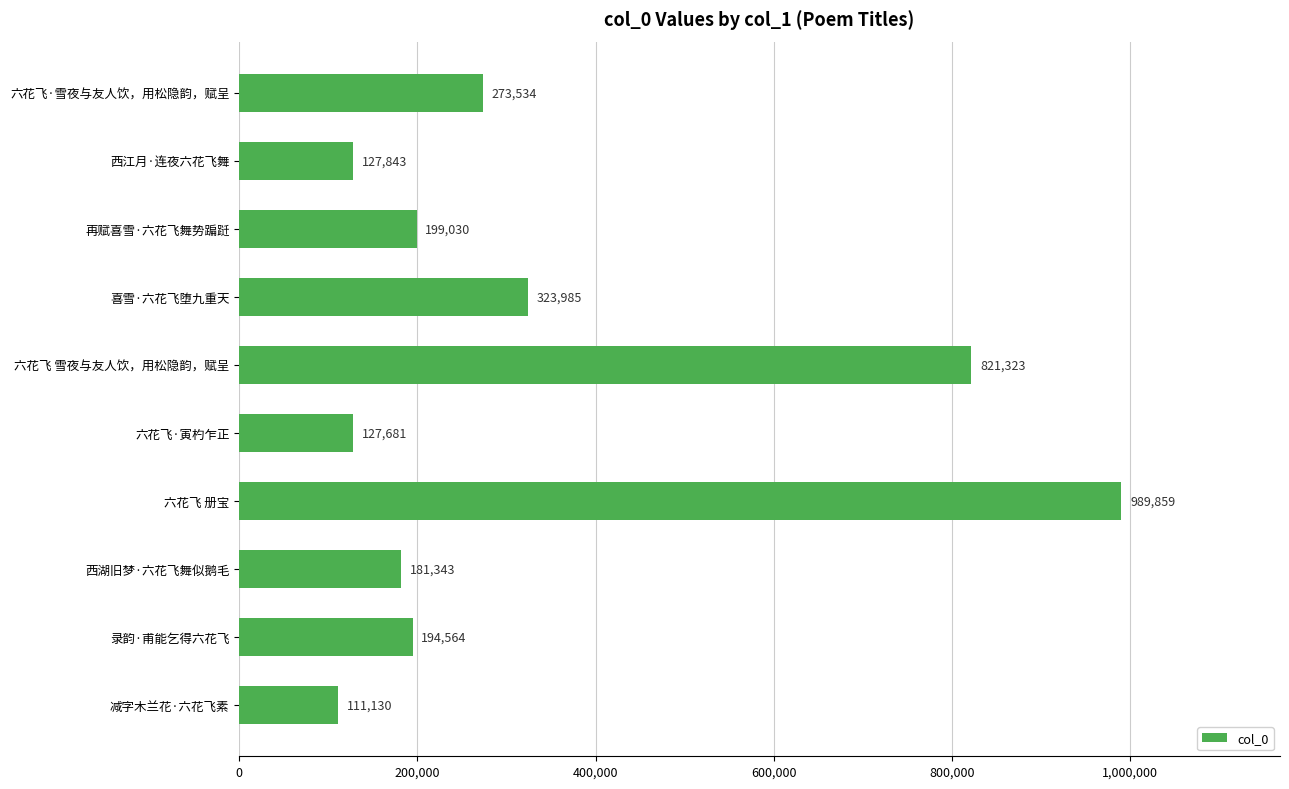

The value at 六花飞·雪夜与友人饮，用松隐韵，赋呈 is 273534. True or false?

True